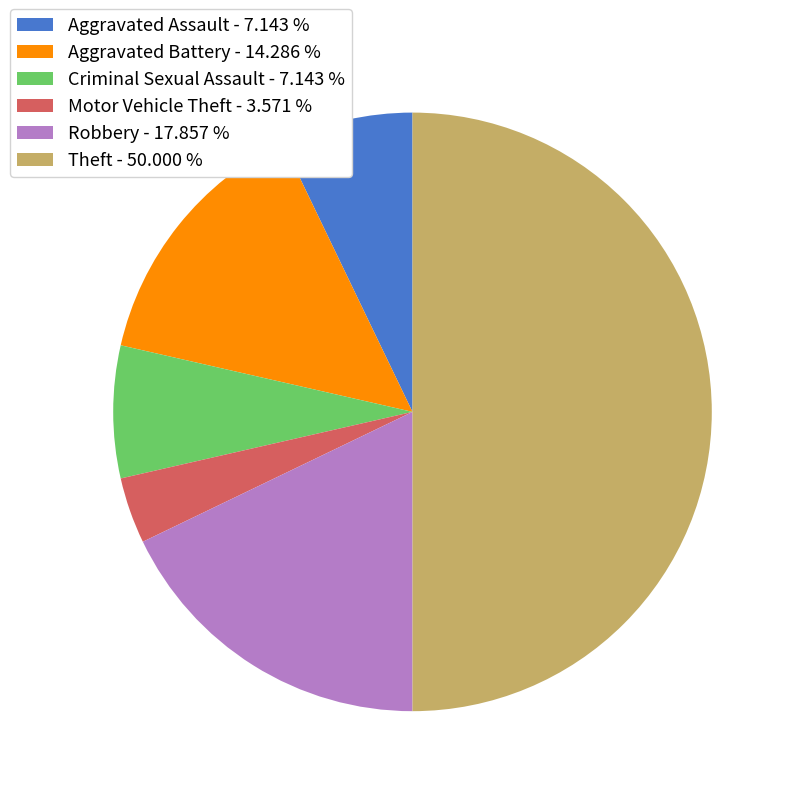

Which category has the biggest portion of the pie?

Theft